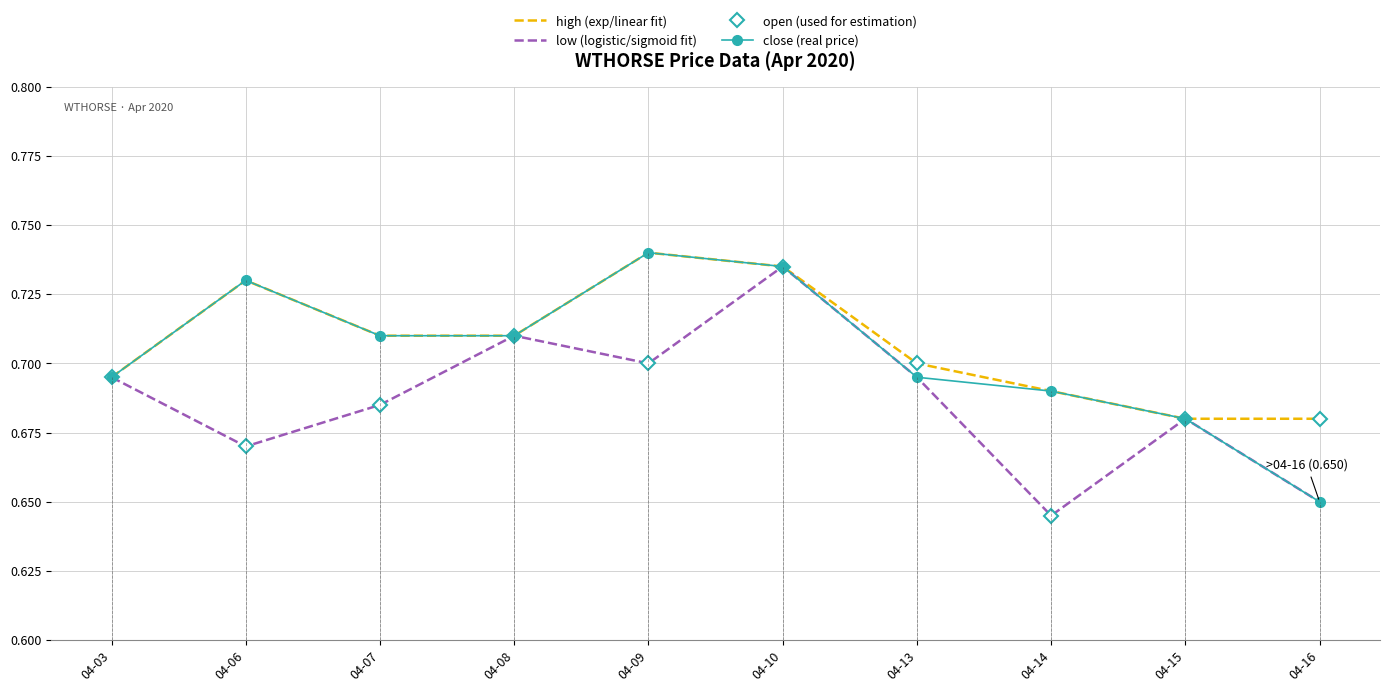

The low (logistic/sigmoid fit) series shows 0.2 at 04-03. True or false?

False